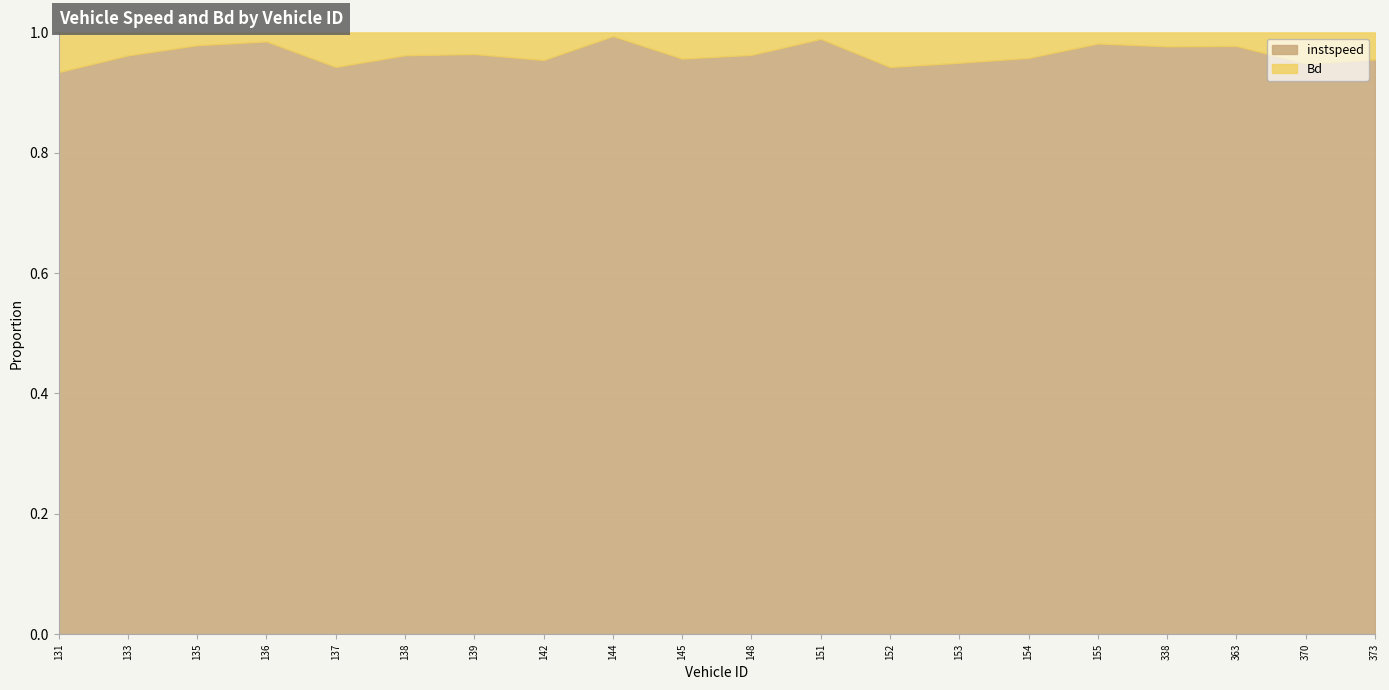

How many interior local valleys does the instspeed series have?

6